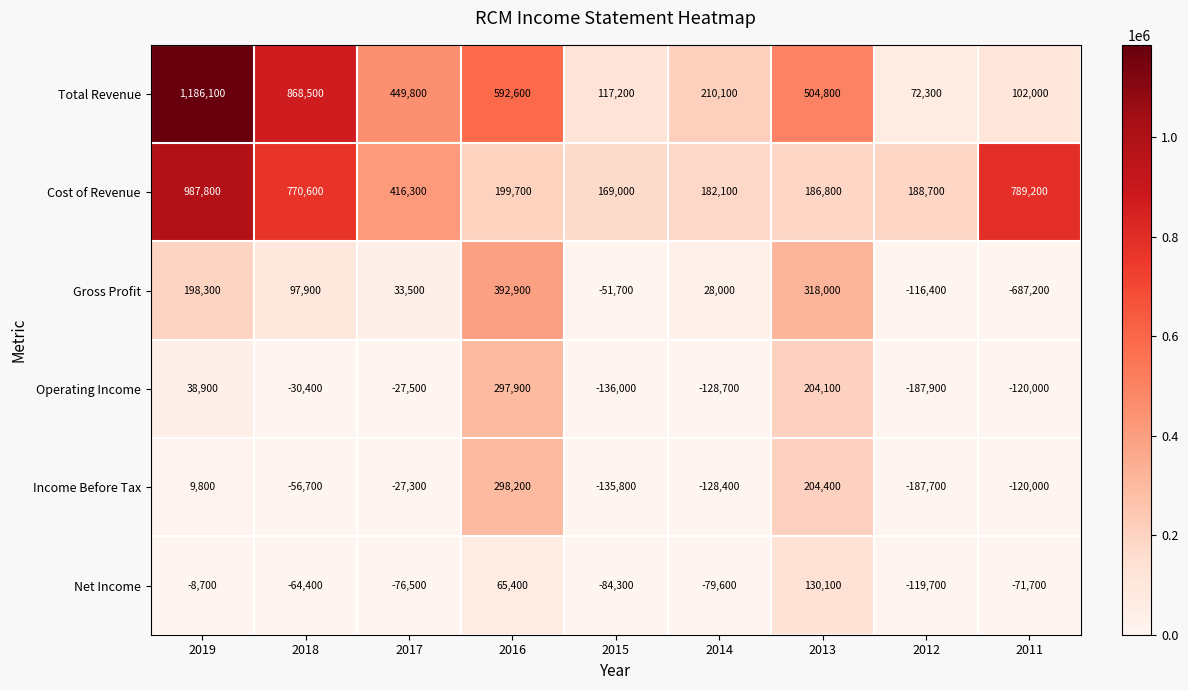

At which category does the chart reach its minimum across all series?

2011